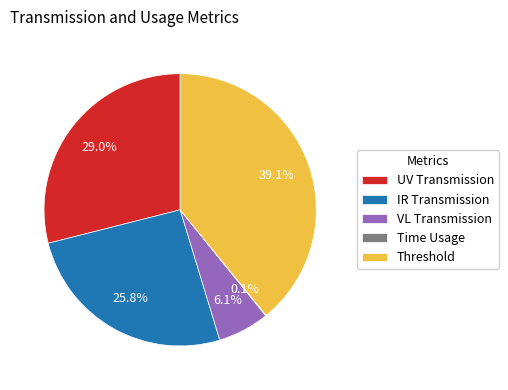

What is the ratio of the value at VL Transmission to the value at Threshold?

0.2